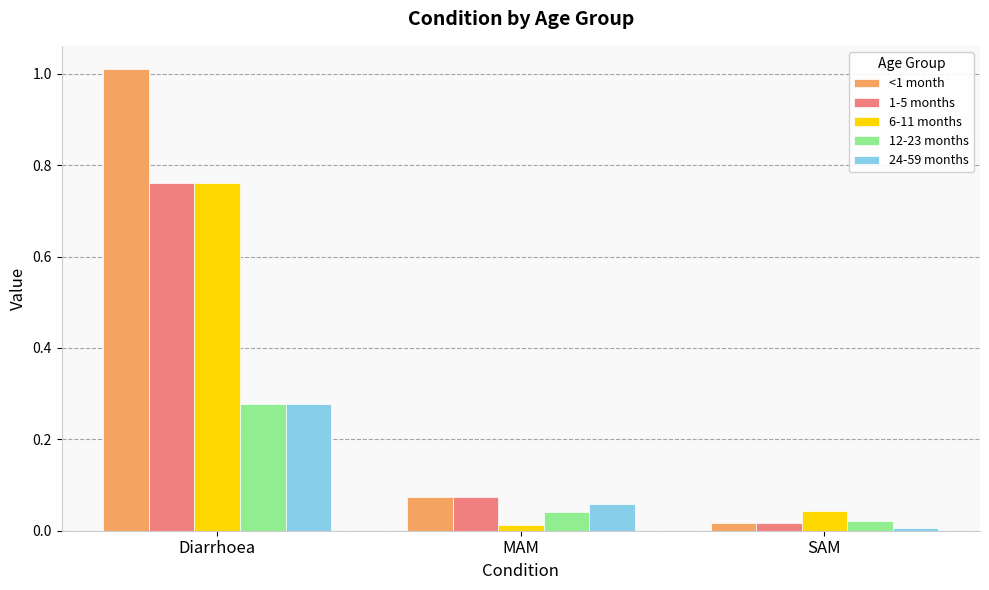

True or false: <1 month has a value of 1.0 at Diarrhoea.

True